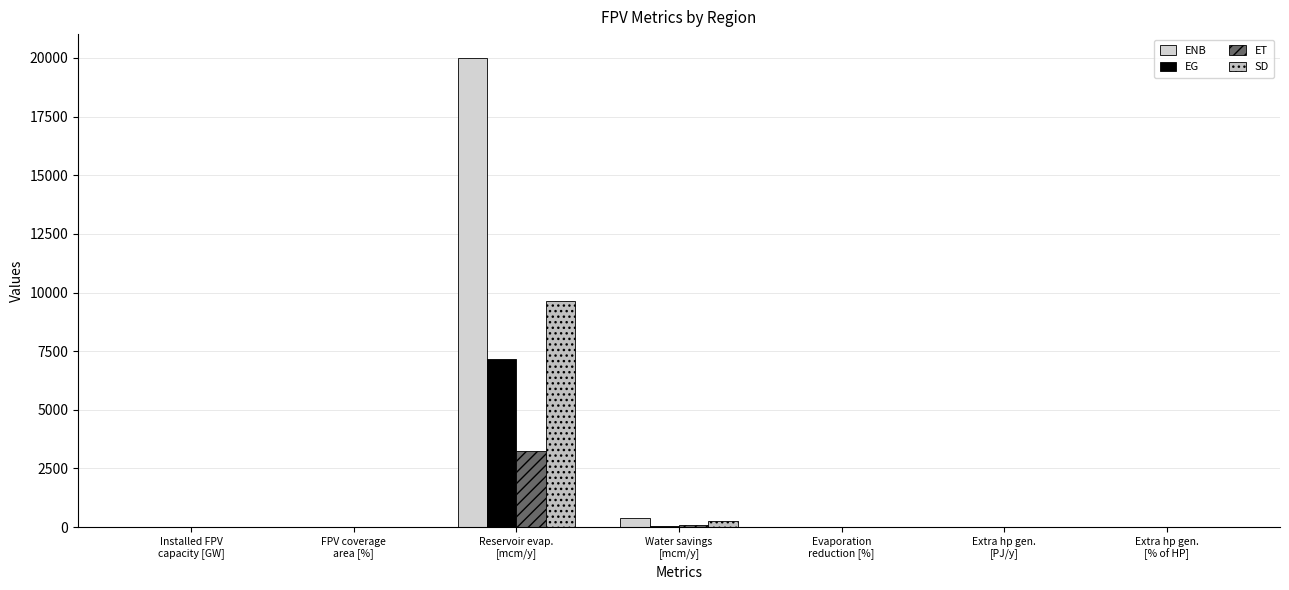

Is the value of ENB at Reservoir evap.
[mcm/y] greater than the value of ET at Water savings
[mcm/y]?

Yes